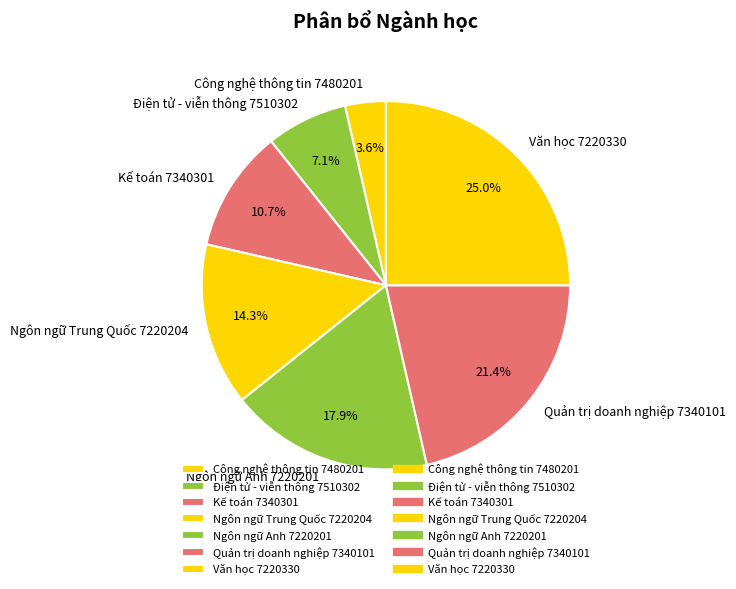

To the nearest percent, what is the difference between the largest and smallest slice percentages?

21%